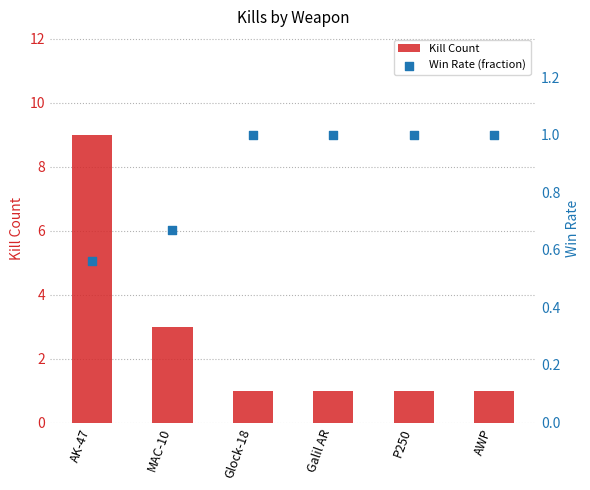

Which series reaches the maximum Y coordinate?

Kill Count